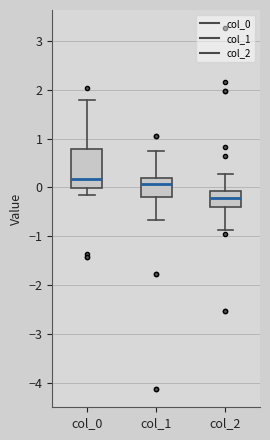

Reading left to right, transcribe this box plot: for each box, give where its median line is, the range the box spans, and where its two whiskers end, as read against the y-axis. The values are not printed on the chart, so give them approximately, as read against the axis.

col_0: median 0.2, box 0.0 to 0.8, whiskers -0.2 to 1.8
col_1: median 0.1, box -0.2 to 0.2, whiskers -0.7 to 0.8
col_2: median -0.2, box -0.4 to -0.1, whiskers -0.9 to 0.3